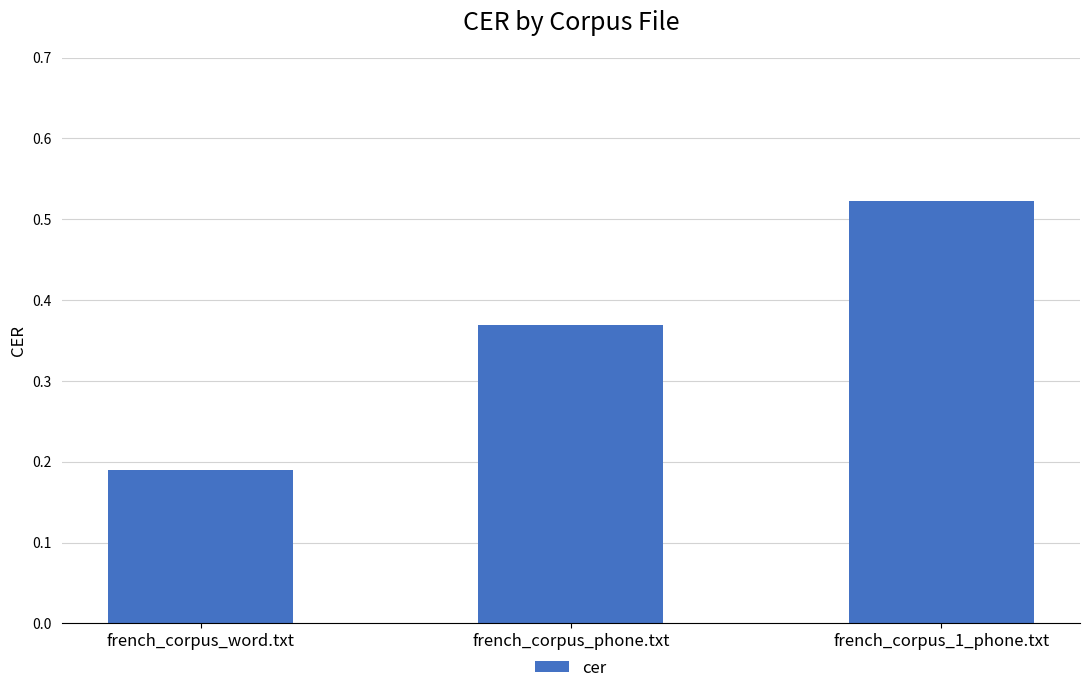

What position from the right is french_corpus_phone.txt?

2